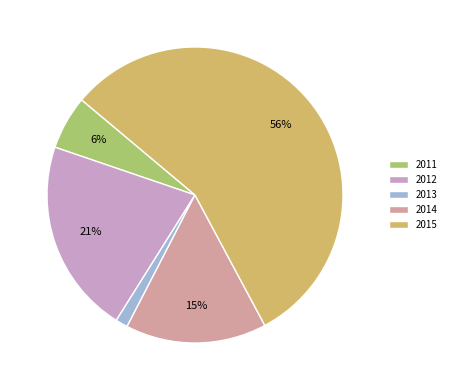

The 2013 slice represents 1% of the pie. True or false?

True